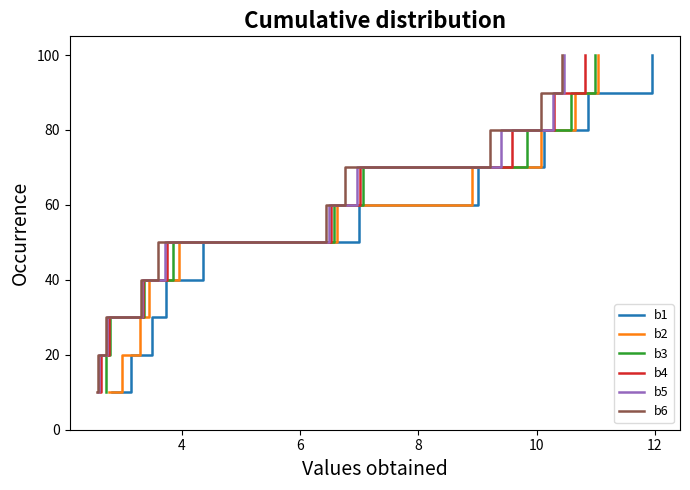

At 6, list the series in order from largest to smallest.

b1, b2, b3, b4, b5, b6